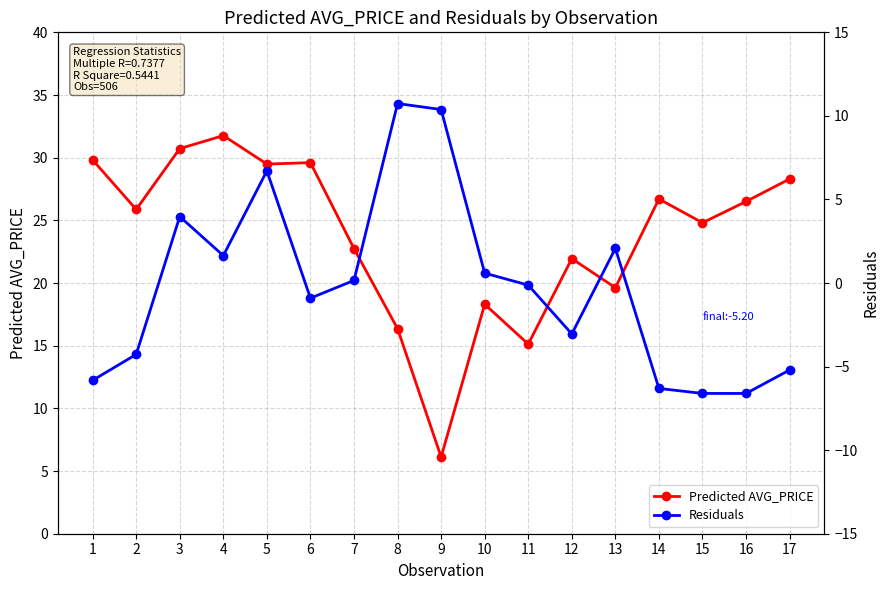

How many lines are shown in the chart?

2